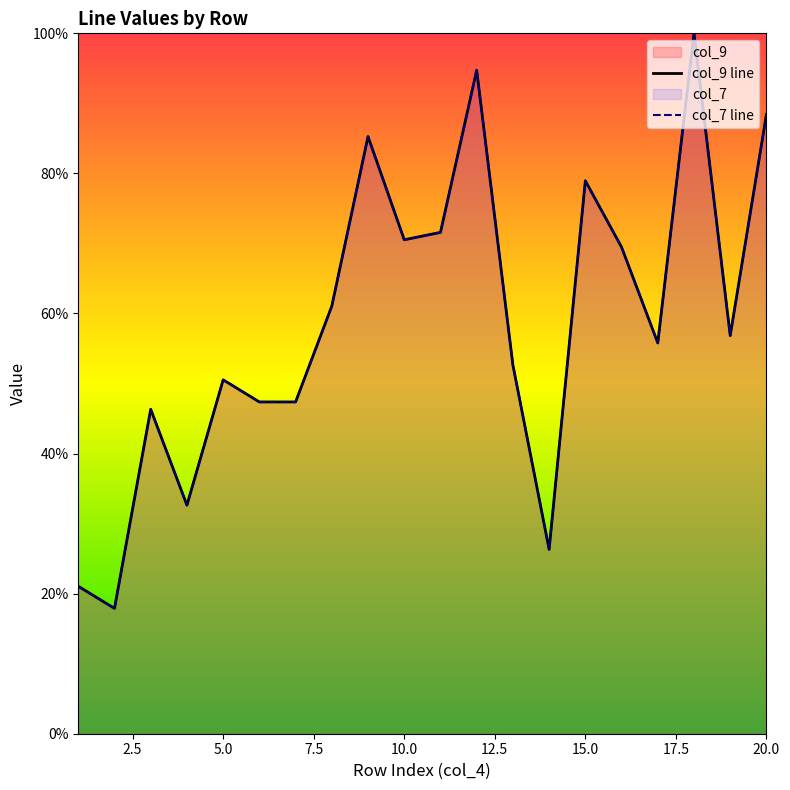

Is it true that col_7 equals 69.5 at 16?

True